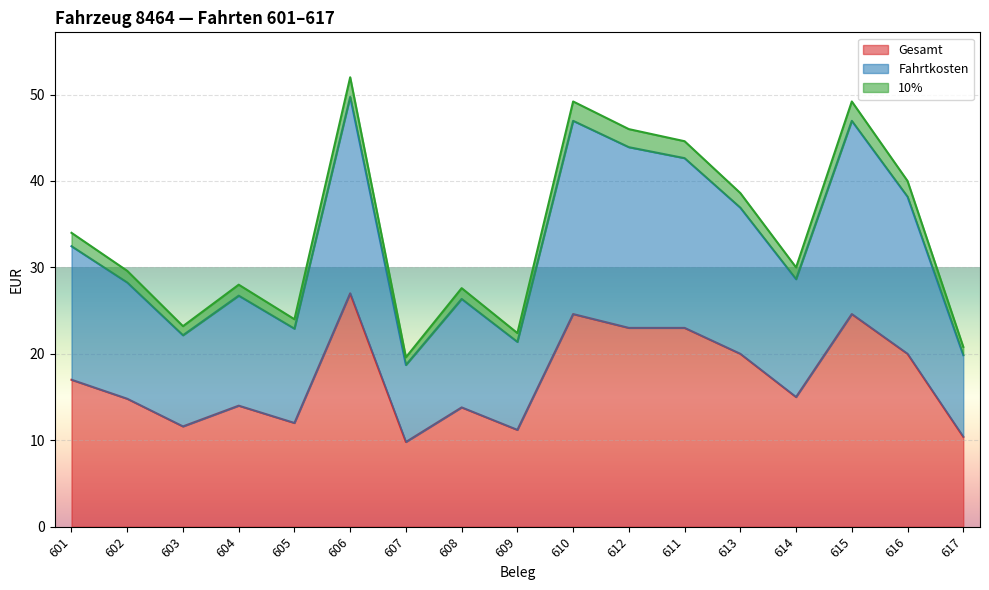

What is the total value across all series at 617?

20.8